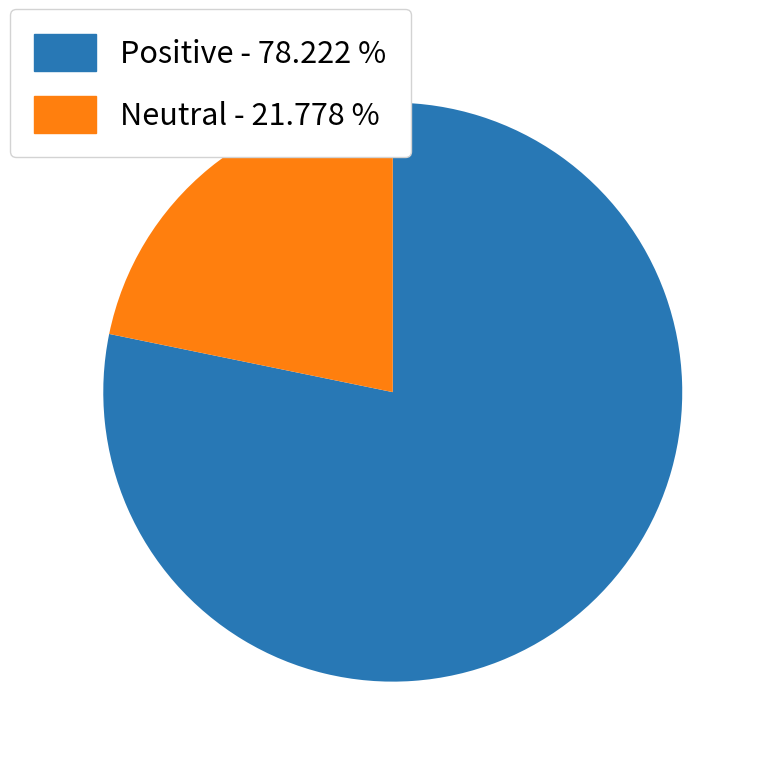

Is there any slice that represents more than half of the pie?

Yes